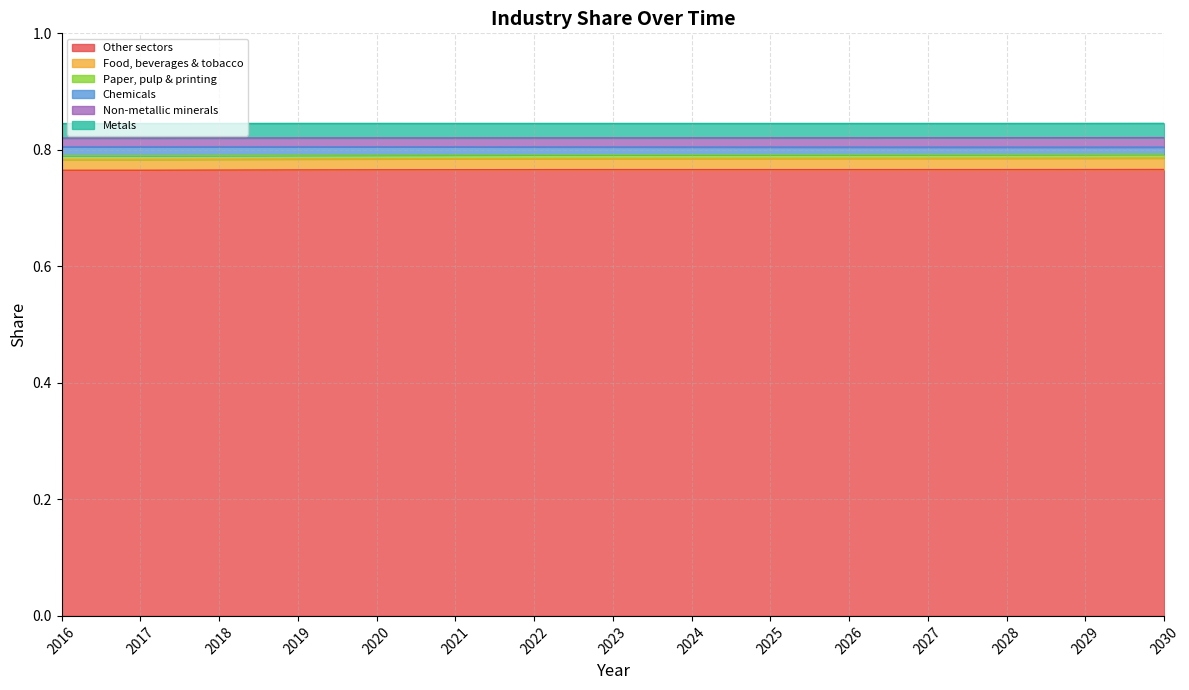

True or false: Food, beverages & tobacco and Other sectors cross at least once.

False